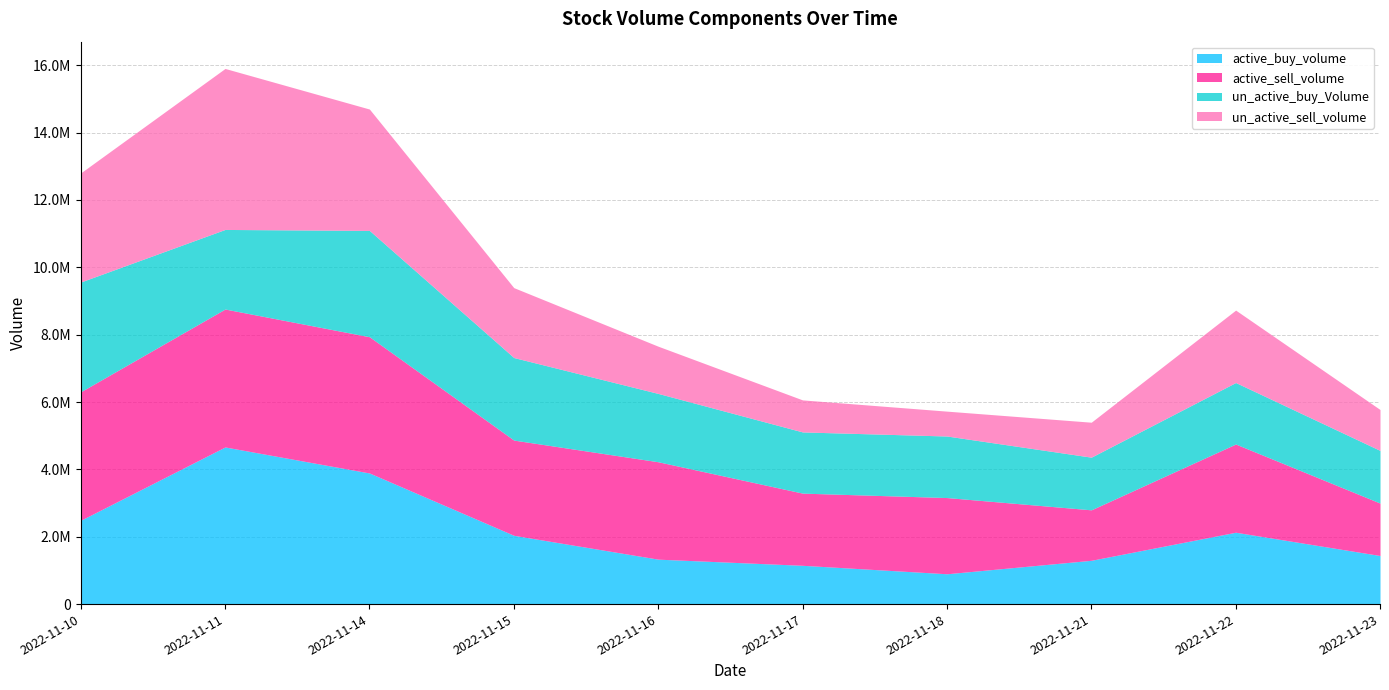

Is the value of un_active_buy_Volume at 2022-11-22 greater than the value of un_active_sell_volume at 2022-11-11?

No